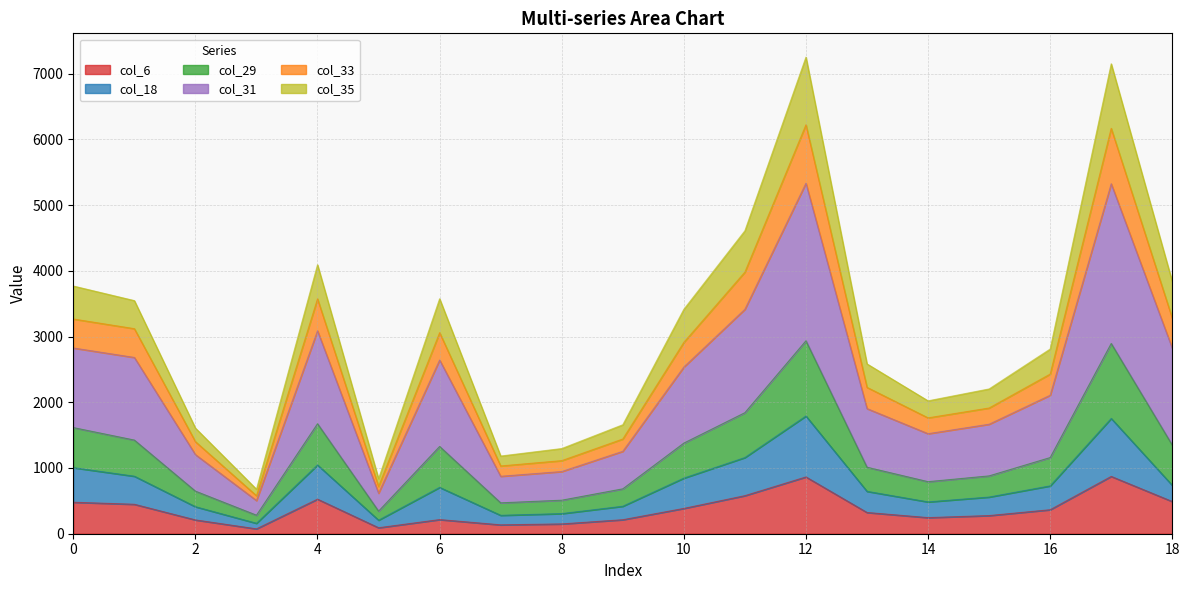

At how many categories does at least one series exceed 3908?

4